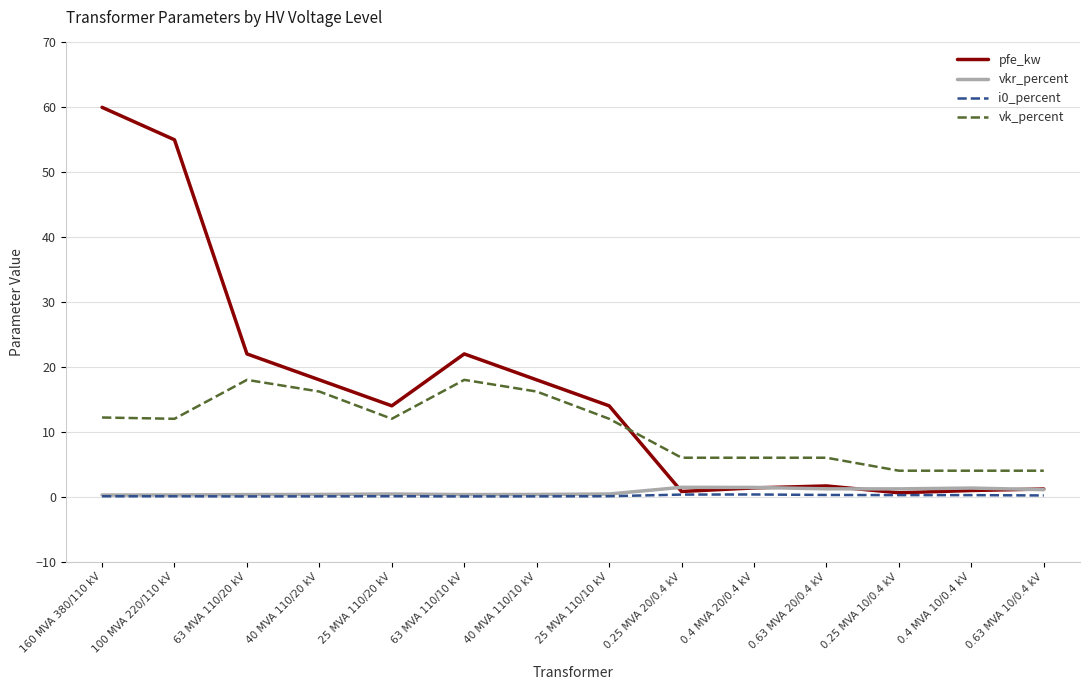

What is the difference between the second highest and second lowest values in the vk_percent series?

14.0